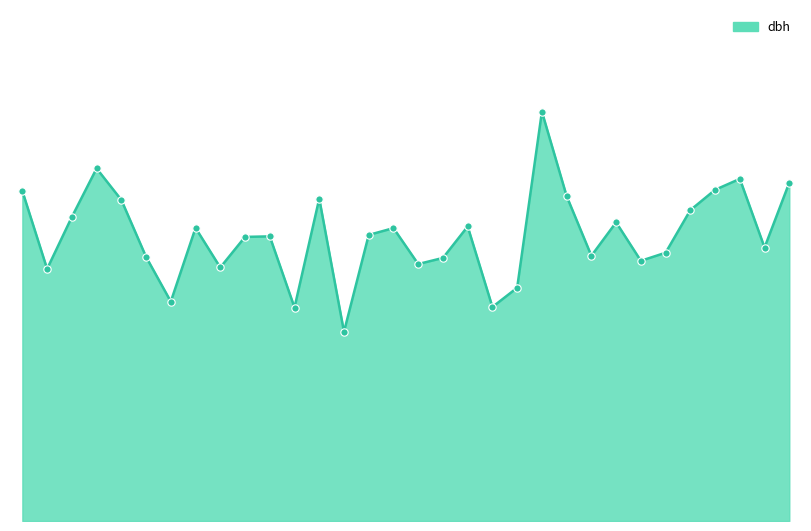

Does the chart have visible grid lines?

No